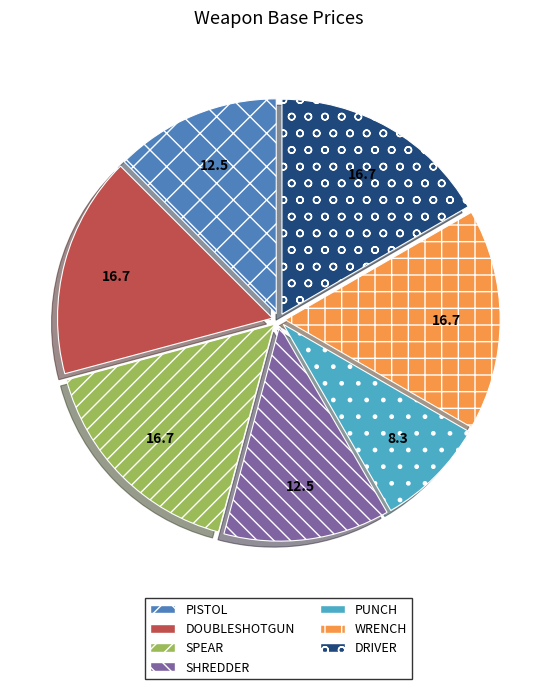

Does PUNCH represent more than half of the total?

No